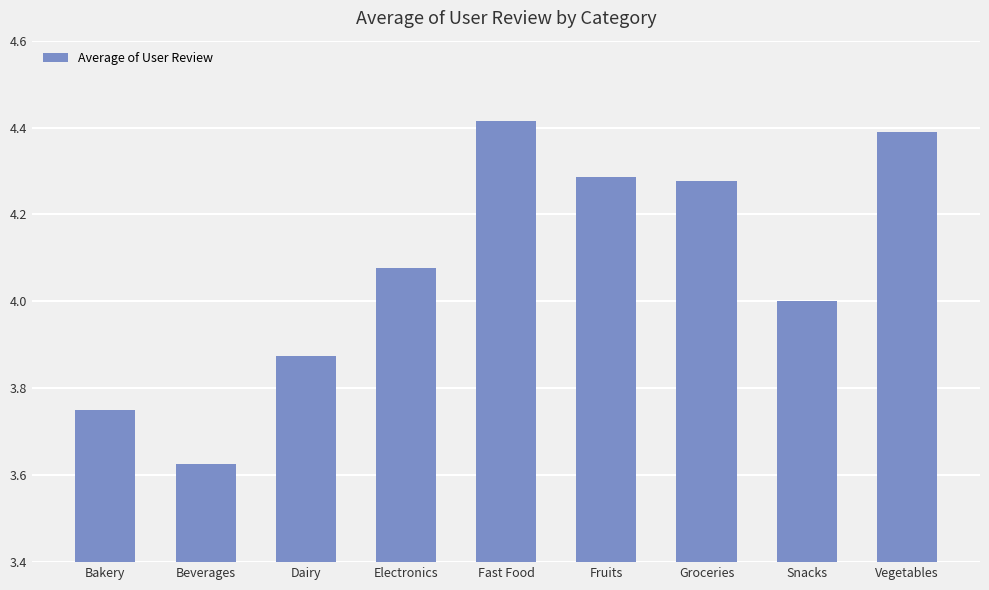

Between Groceries and Vegetables, which is larger?

Vegetables